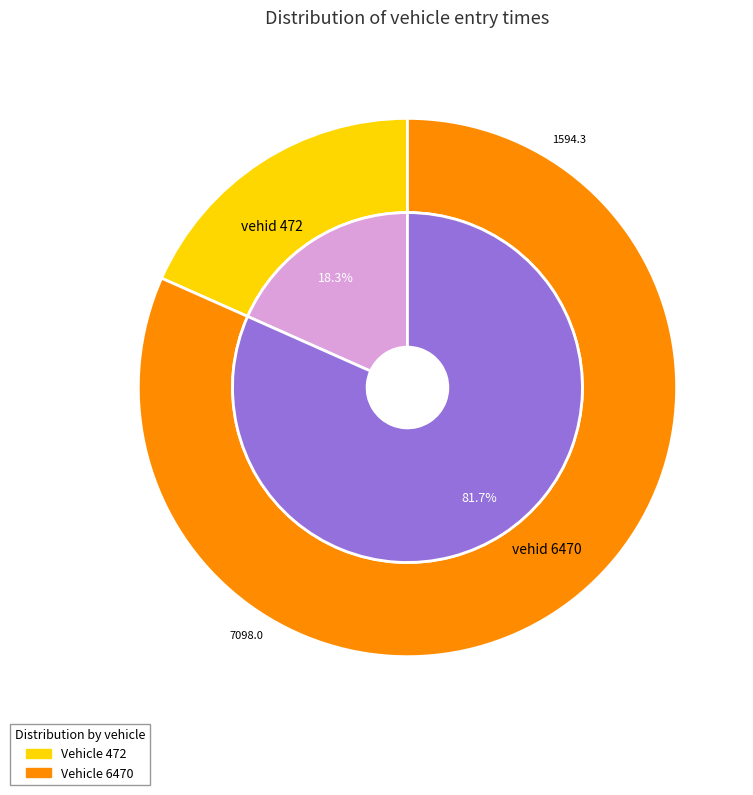

What is the change in value from 472 to 6470?

+5503.7